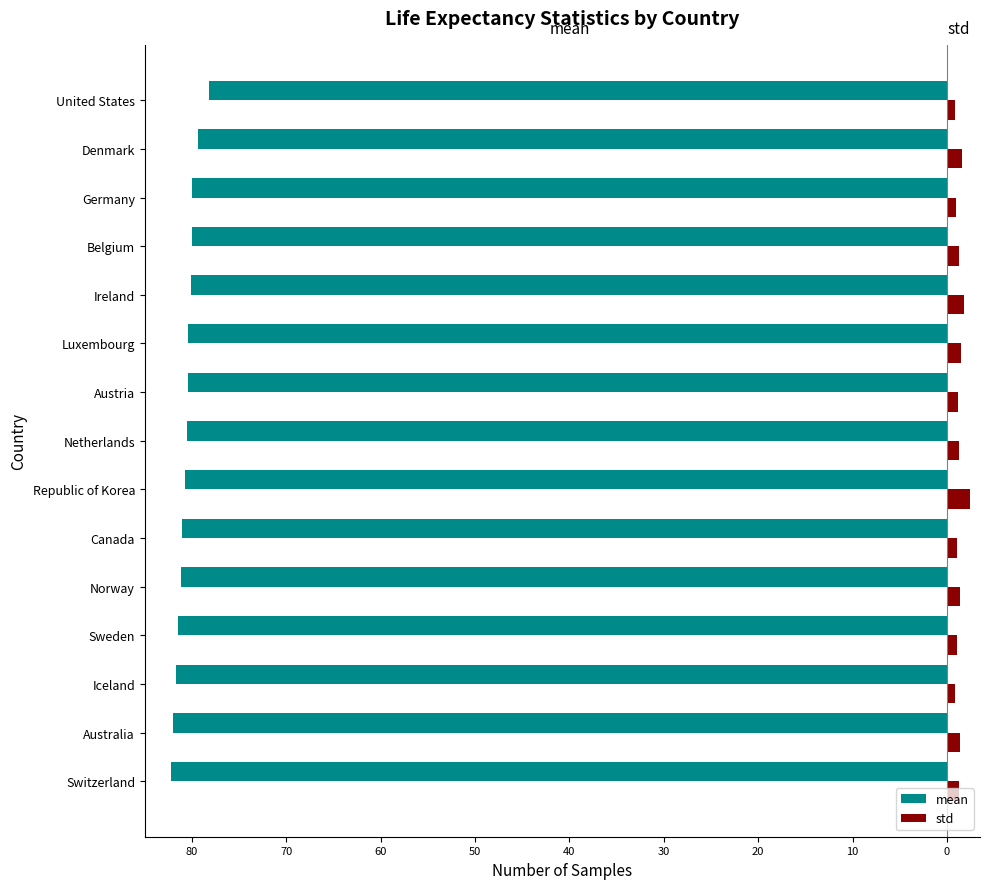

What are all the series names shown in the legend?

mean, std